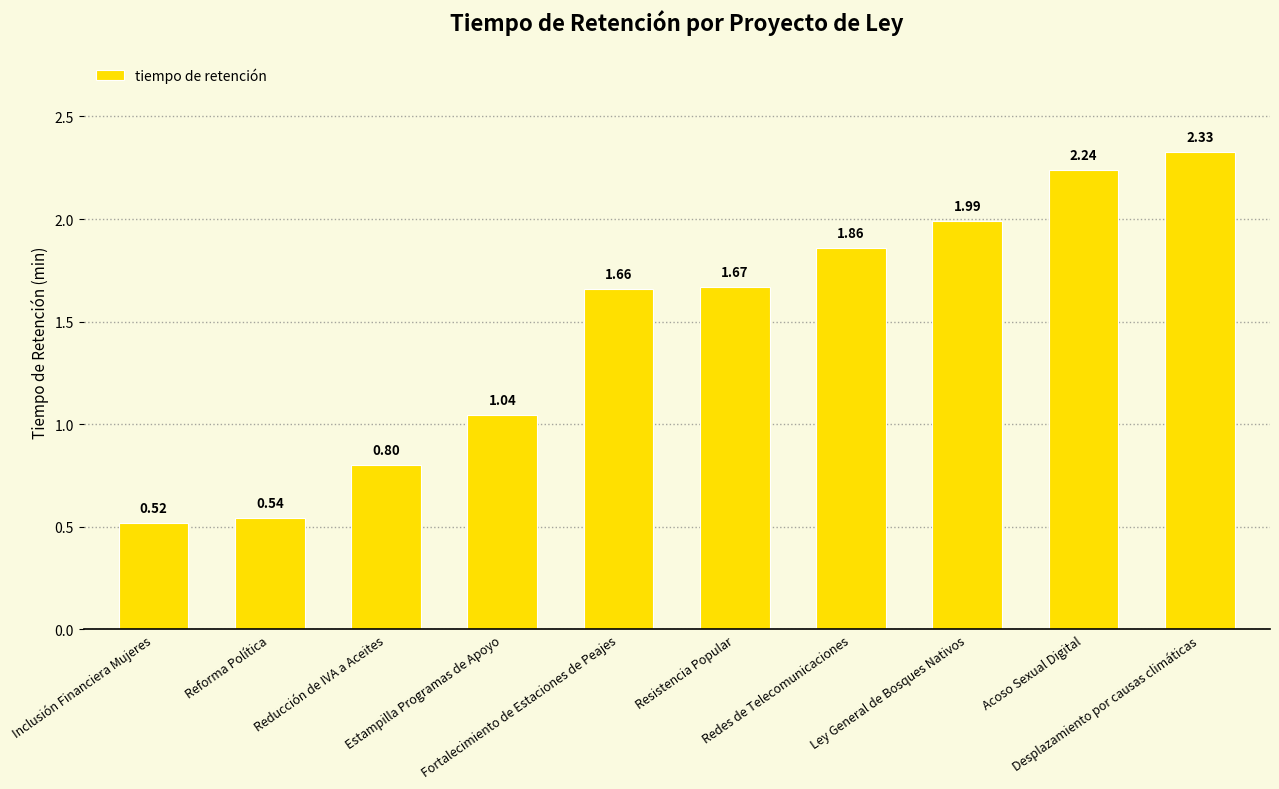

At which label does the data first exceed 1?

Estampilla Programas de Apoyo